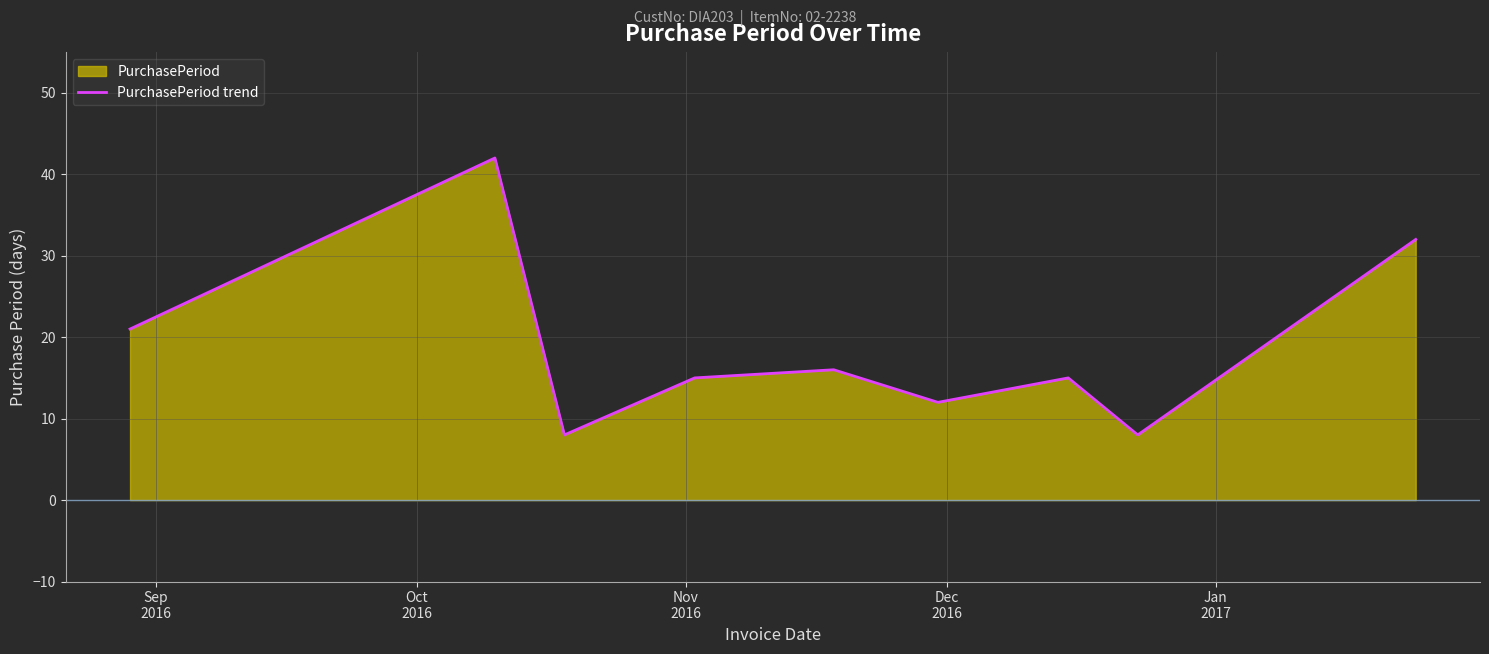

What is the difference between the maximum and minimum values?

34